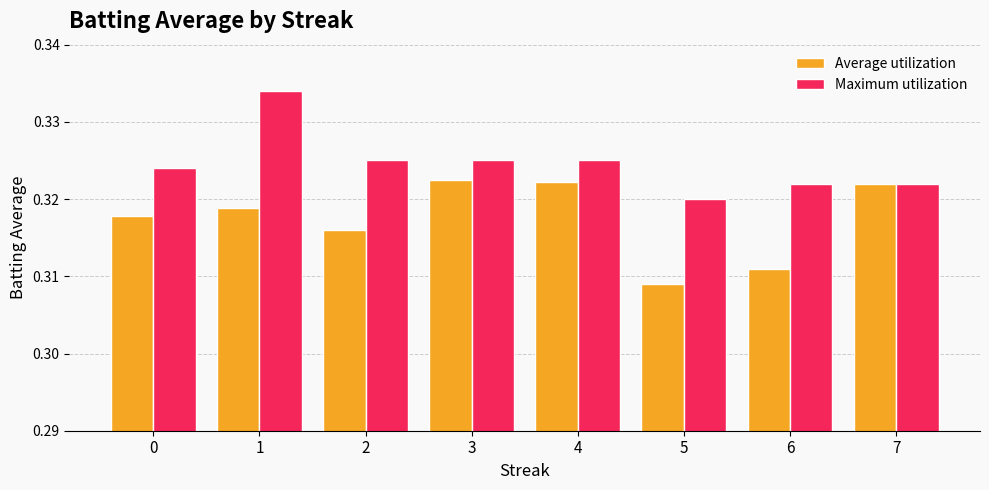

At which category is the sum across all series the highest?

1